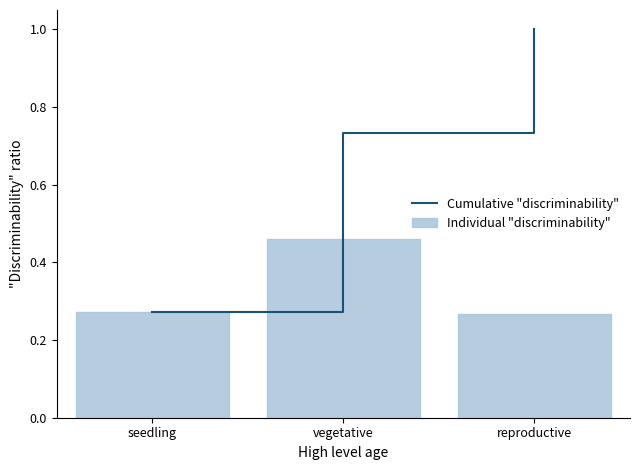

What is the label of the 2nd bar from the right?

vegetative